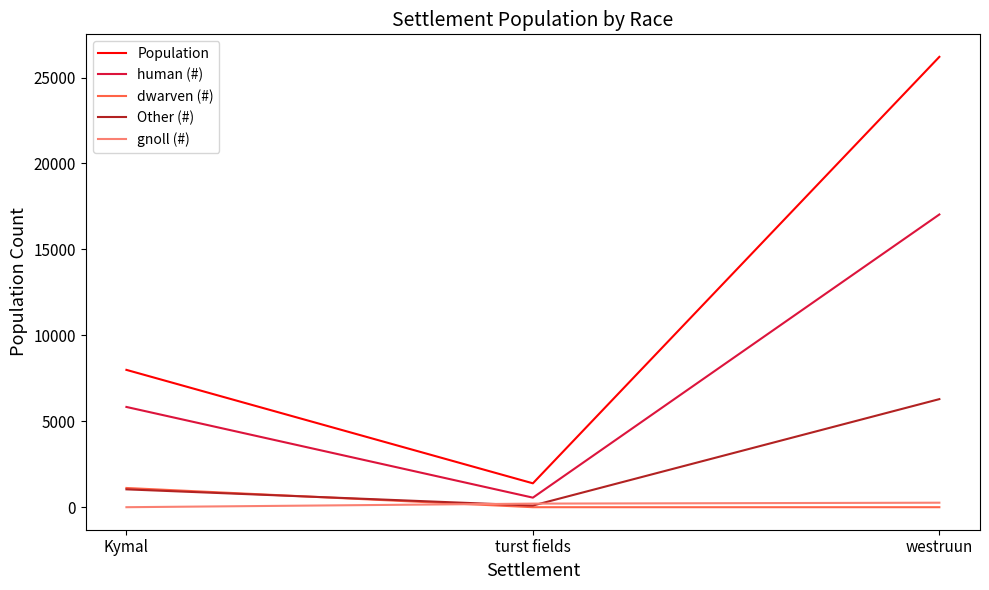

Which series changed the most between Kymal and westruun?

Population